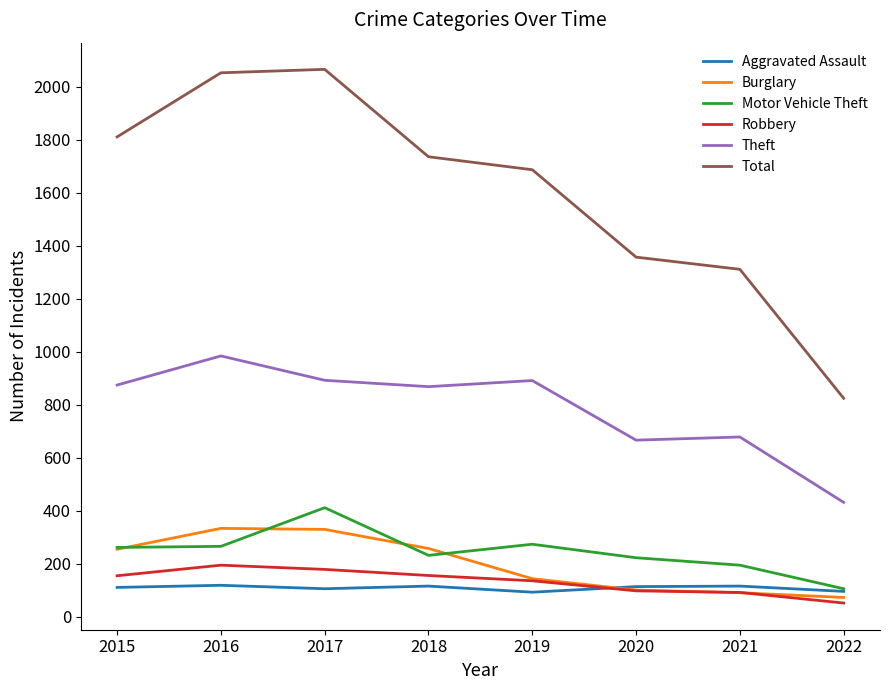

What is the total value across all series at 2016?

3947